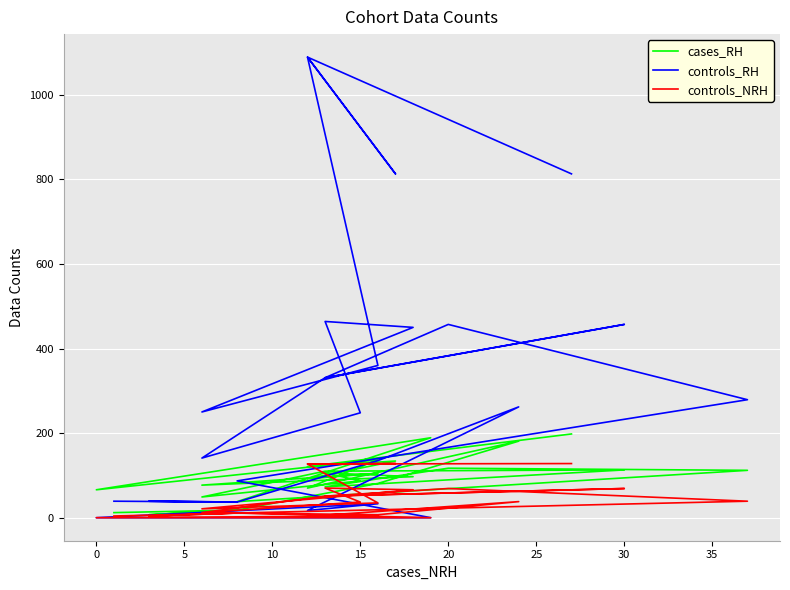

True or false: controls_RH and cases_RH intersect in this chart.

True